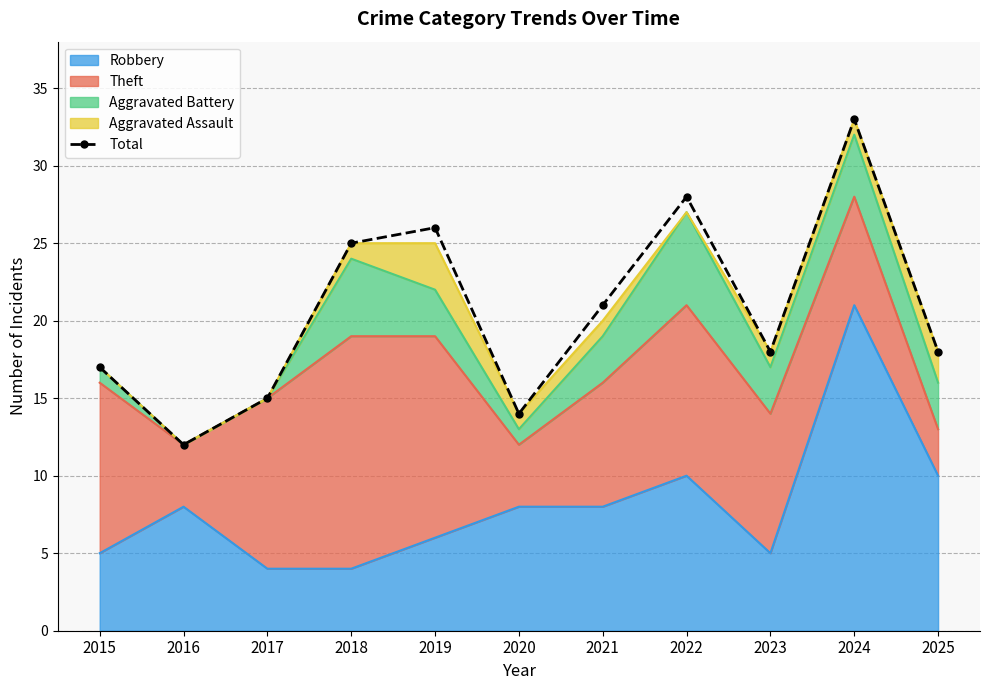

Reading right to left, what are all the values shown in this chart?

2025=18	2024=33	2023=18	2022=28	2021=21	2020=14	2019=26	2018=25	2017=15	2016=12	2015=17